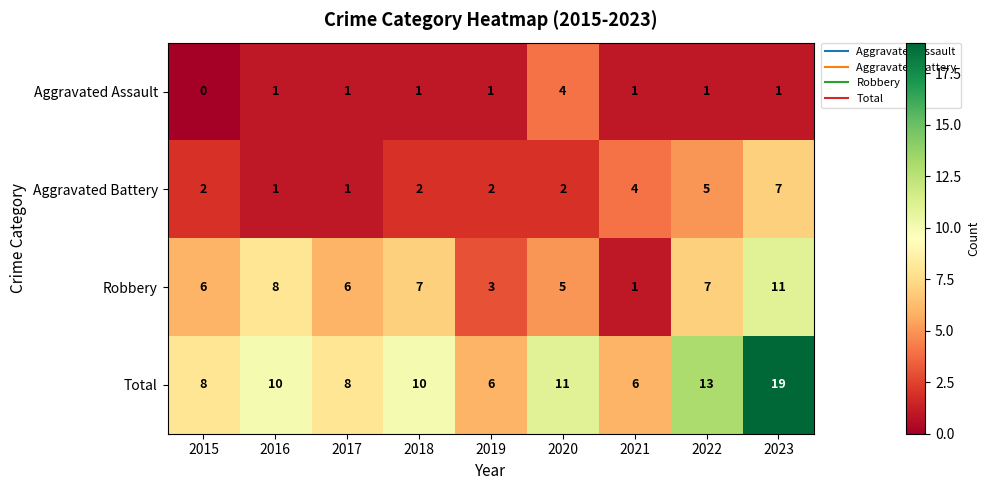

What is the difference between the Aggravated Assault values at 2020 and 2023?

3